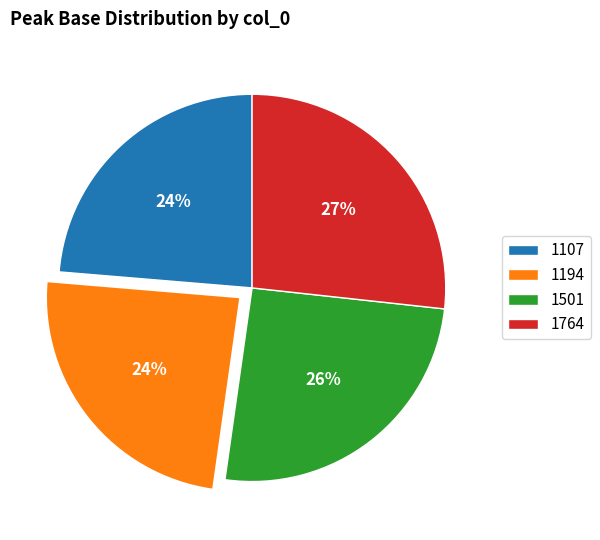

Does any single category account for the majority?

No